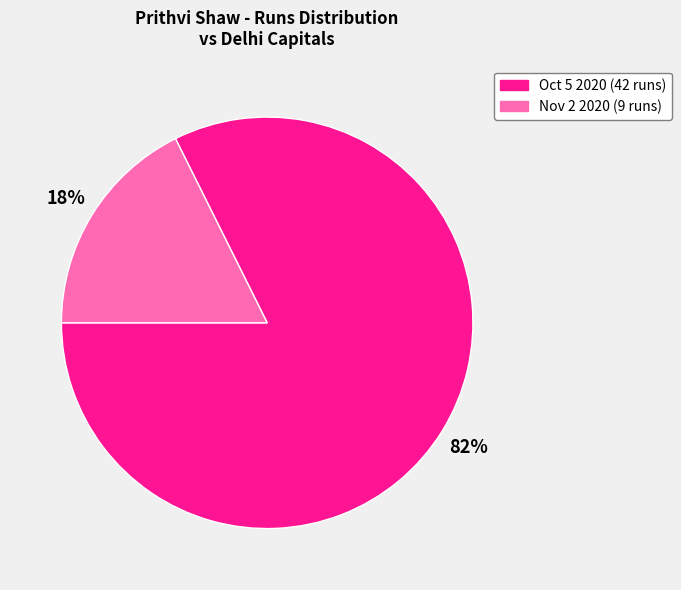

Between Oct 5 2020 and Nov 2 2020, which is larger?

Oct 5 2020